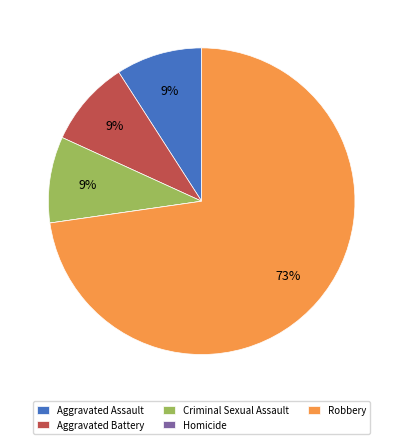

True or false: Aggravated Battery accounts for 9% of the total.

True